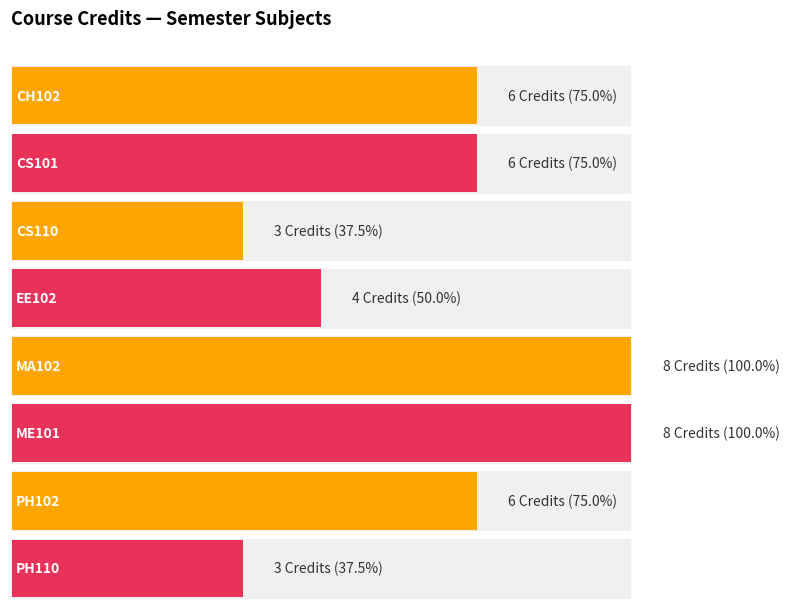

Where is the data nearest to the value 5?

CH102